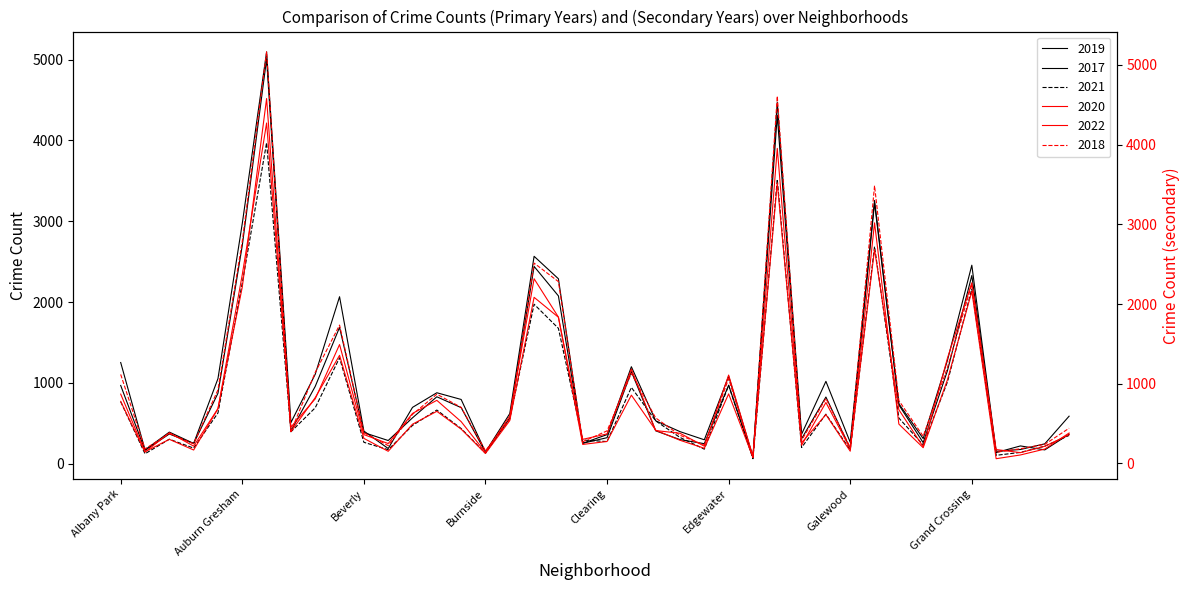

Rank the series by their maximum value, from lowest to highest.

2021, 2022, 2020, 2019, 2017, 2018